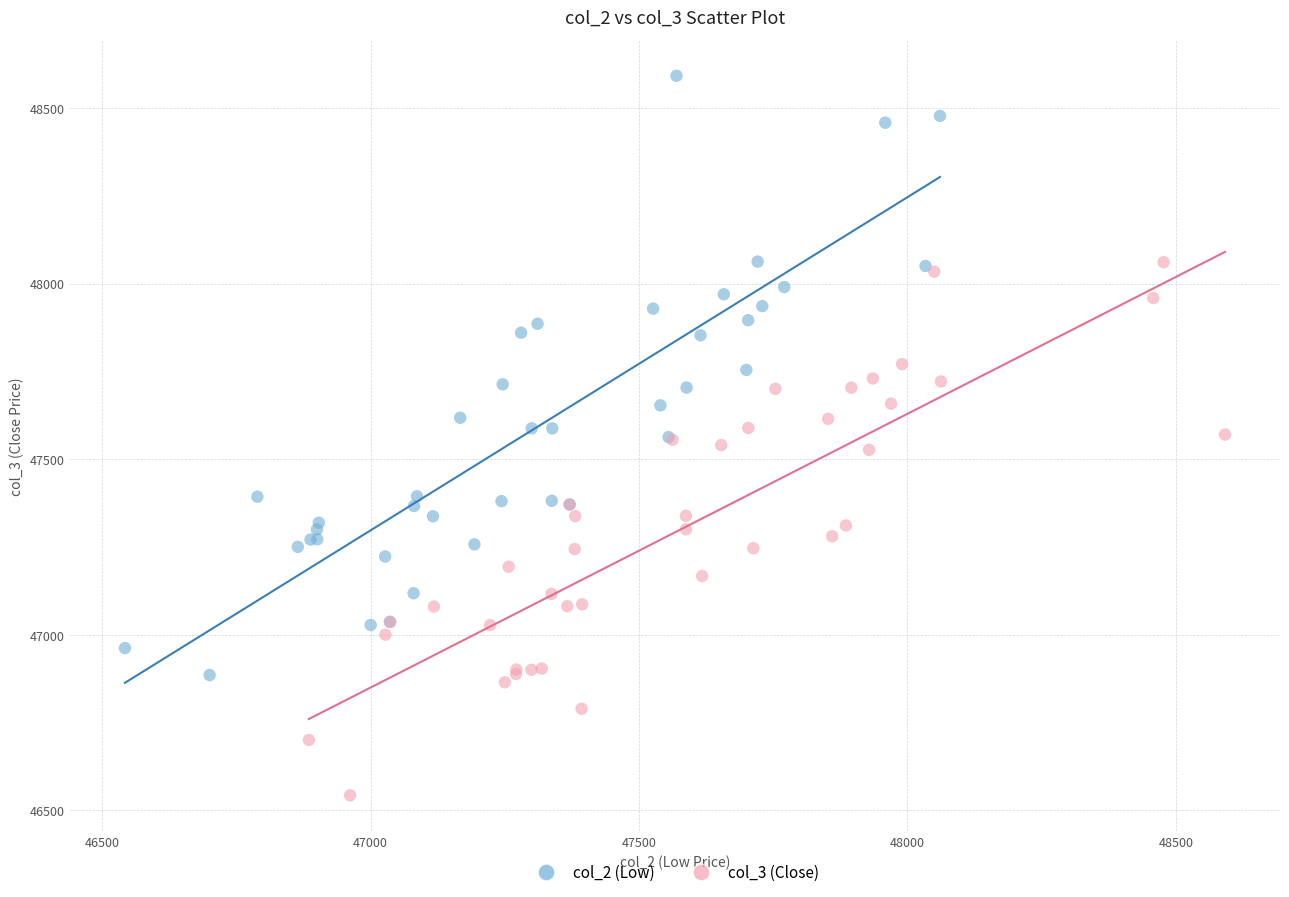

Which series has the widest spread of Y values?

col_2 (Low)